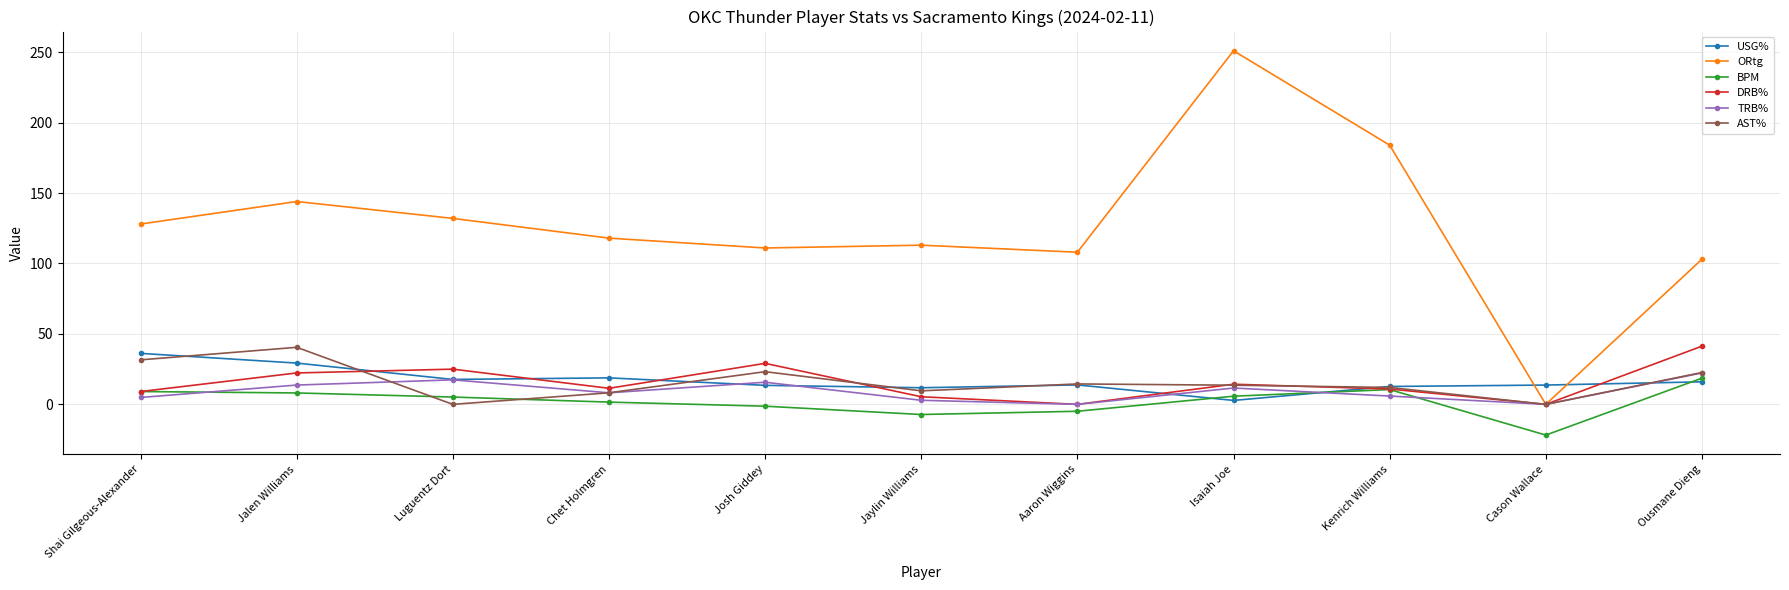

What is the label of the 1st point from the right?

Ousmane Dieng